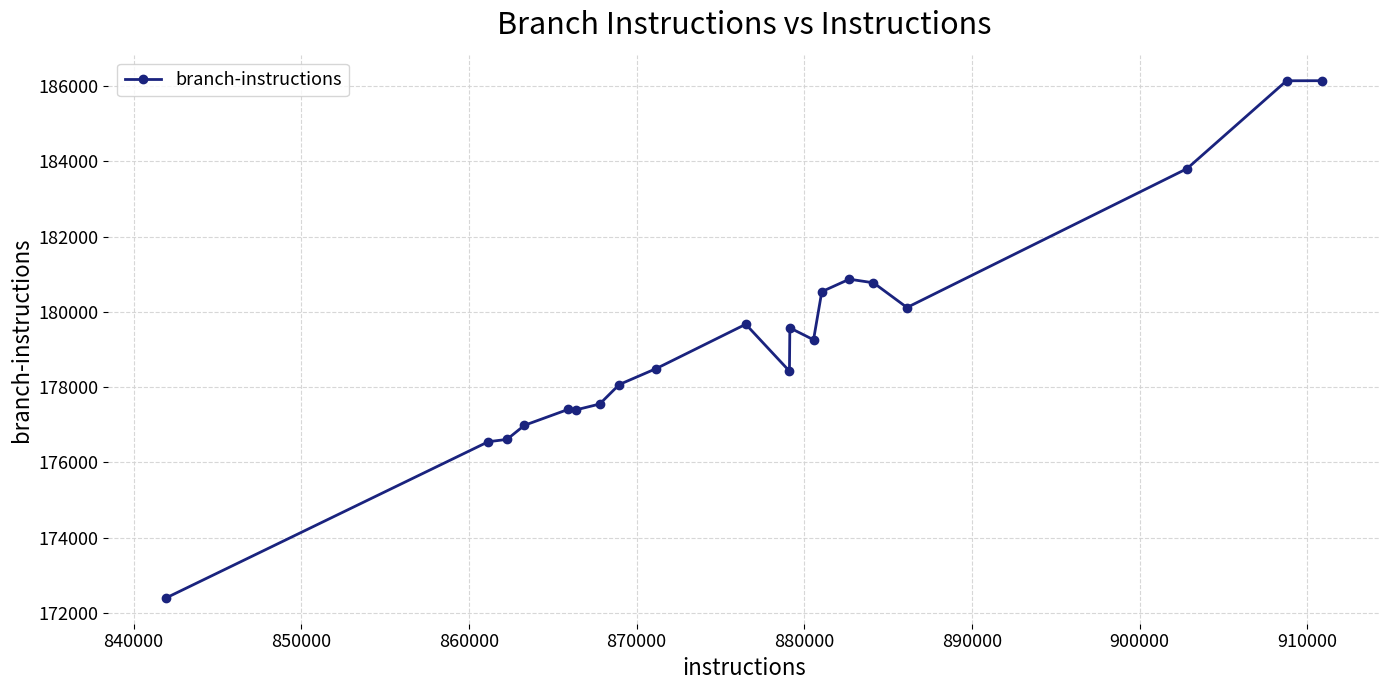

What is the value of the 4th point from the left?

176984